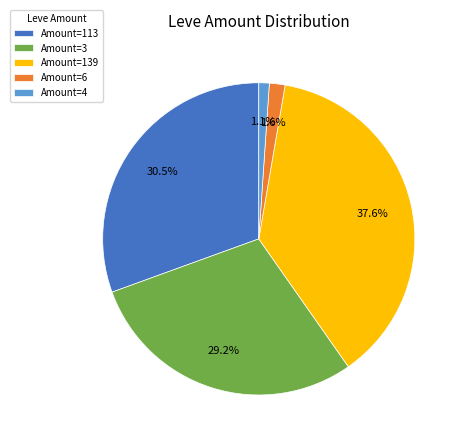

Rank the categories by value from highest to lowest.

Amount=139, Amount=113, Amount=3, Amount=6, Amount=4